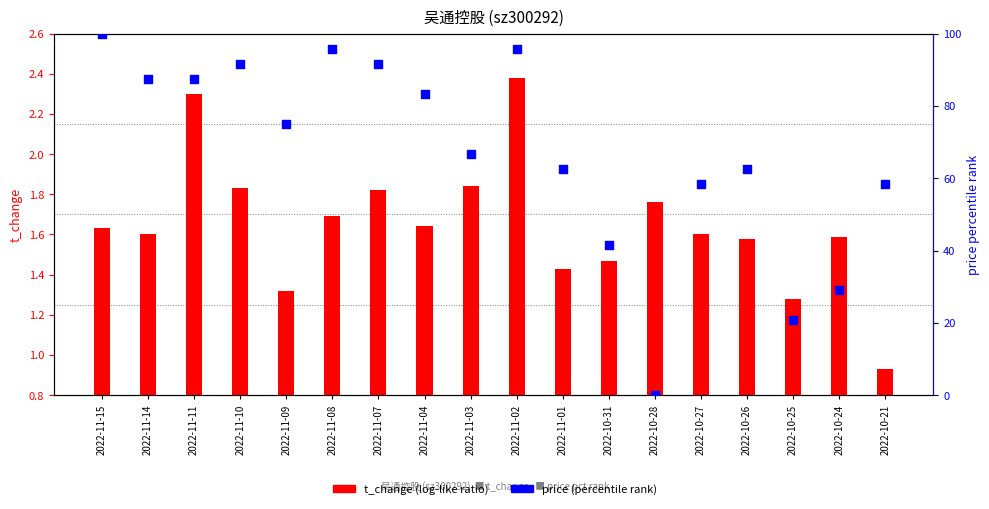

Which series has the largest total across all categories?

price (pct rank)